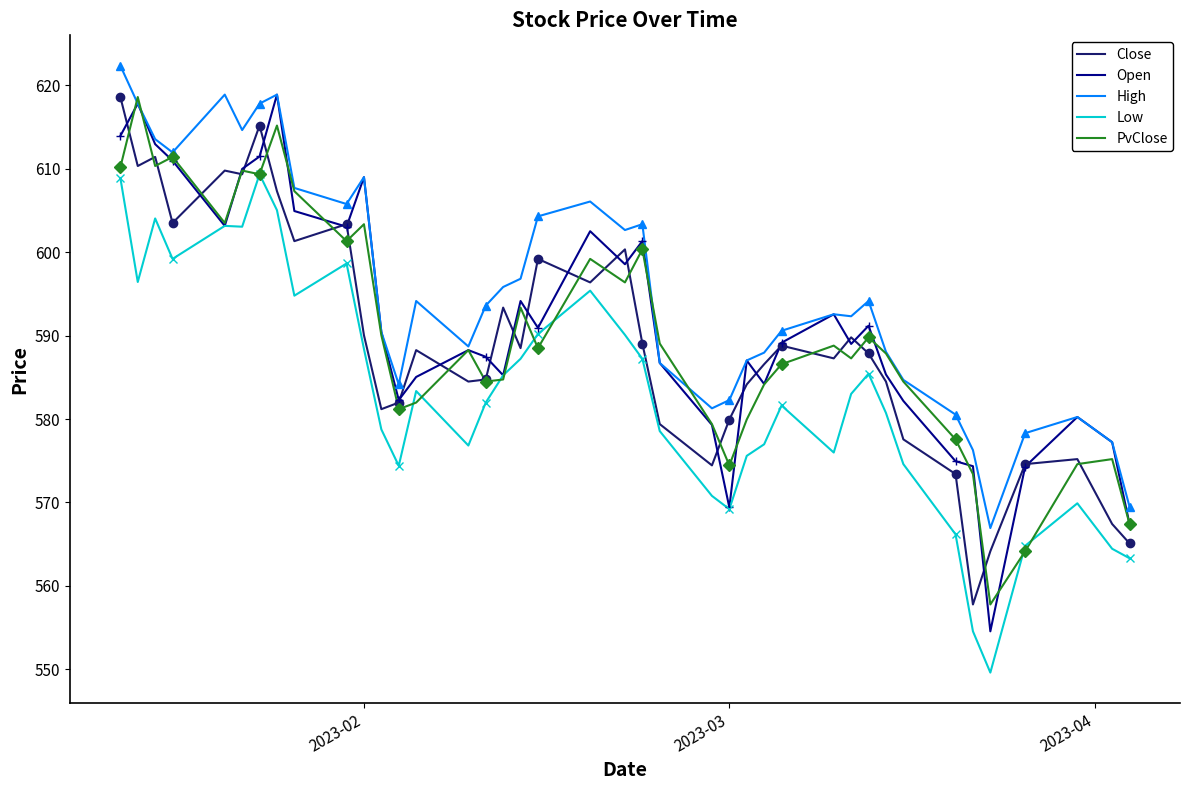

True or false: PvClose and Low cross at least once.

True